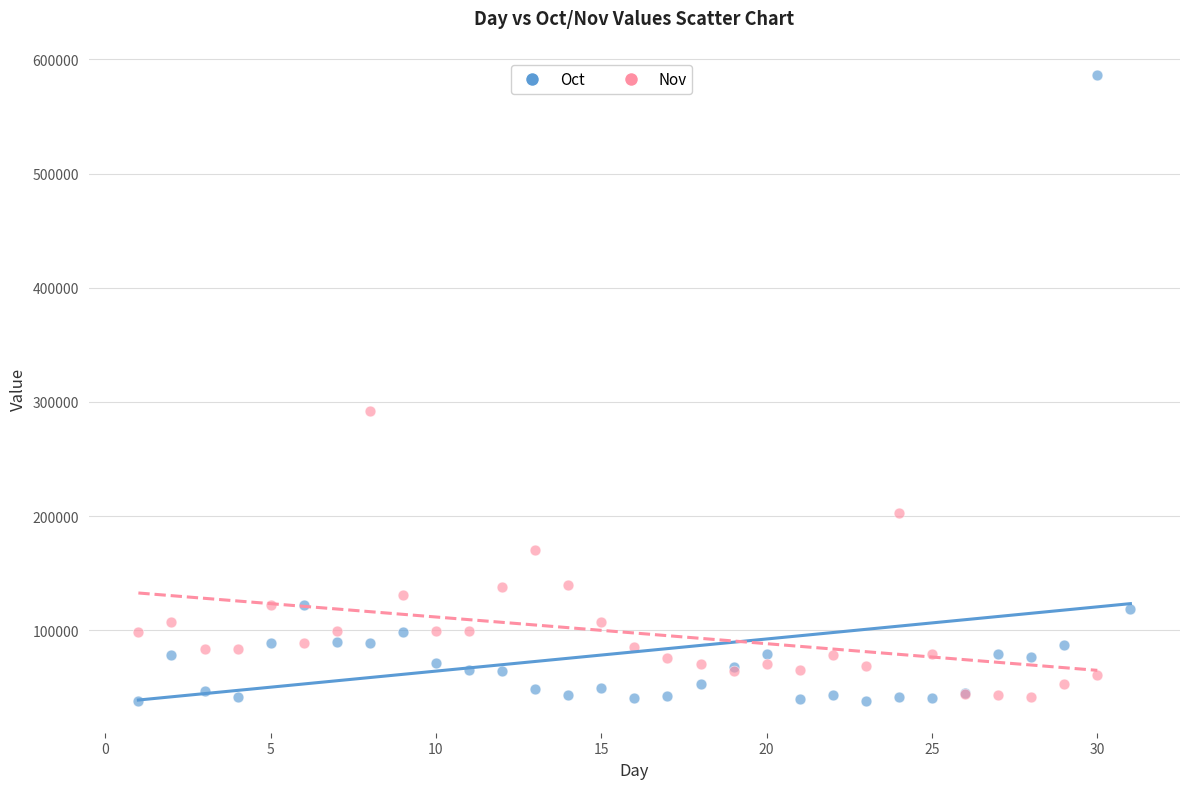

Which series reaches the maximum Y coordinate?

Oct